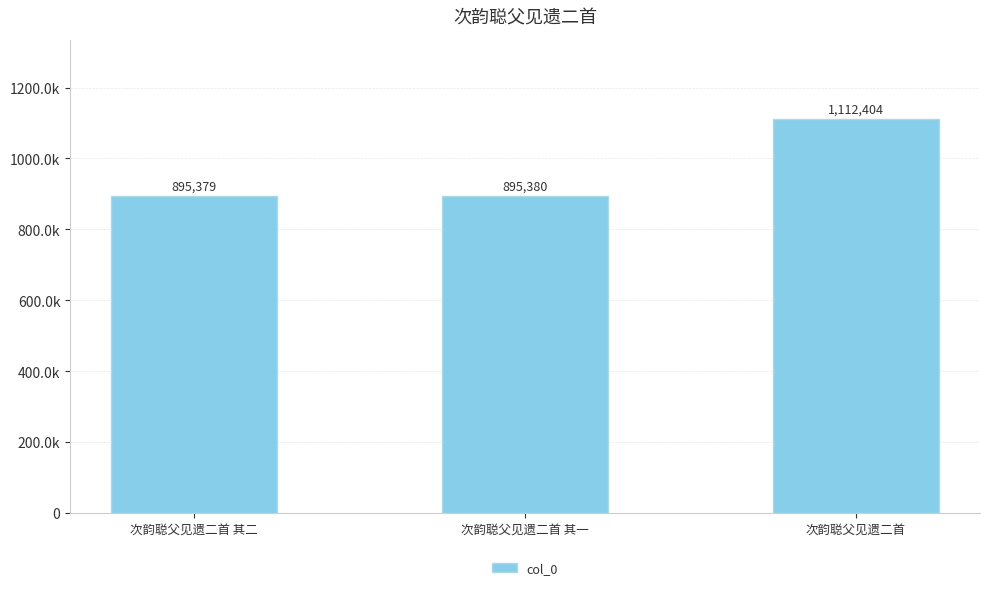

Which has a higher value, 次韵聪父见遗二首 其二 or 次韵聪父见遗二首?

次韵聪父见遗二首